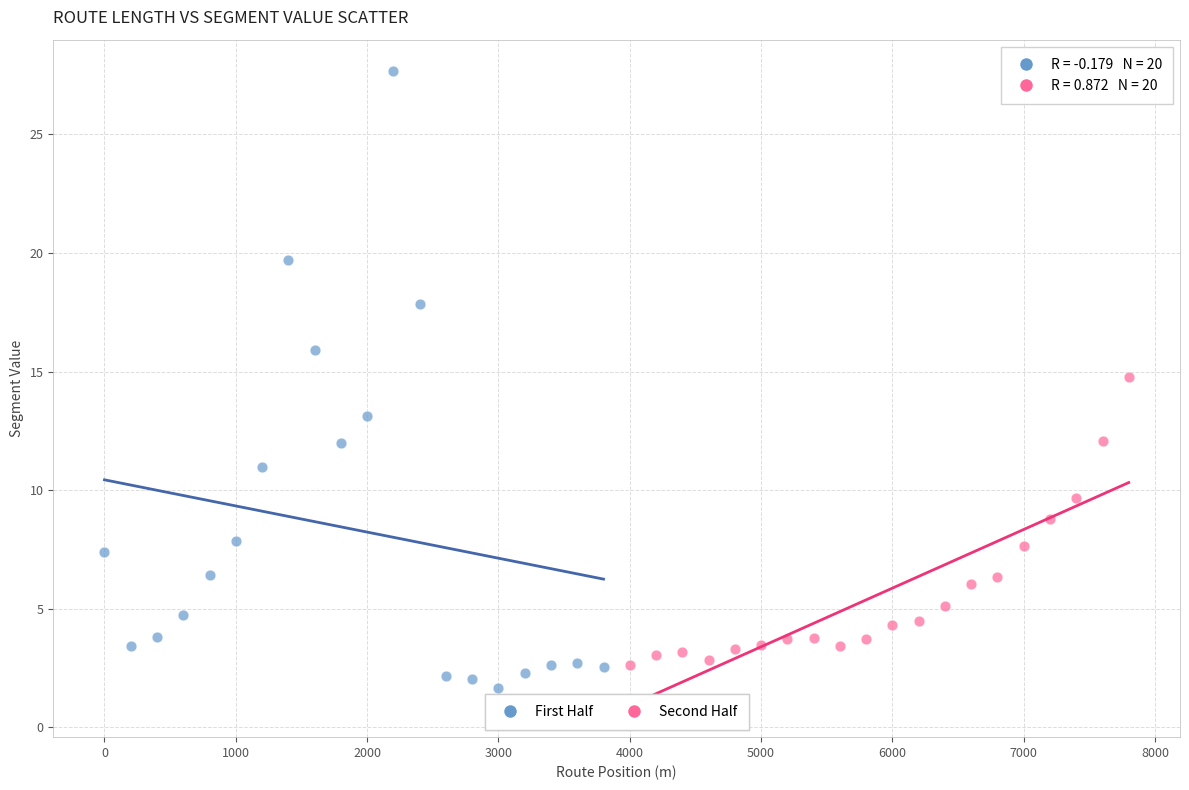

What are all the series names shown in the legend?

First Half, Second Half